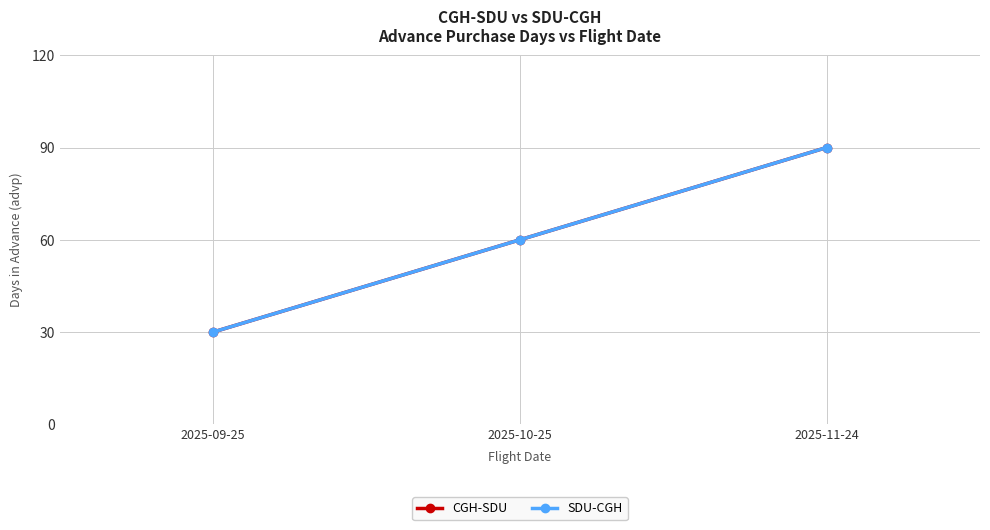

Does the chart have visible grid lines?

Yes